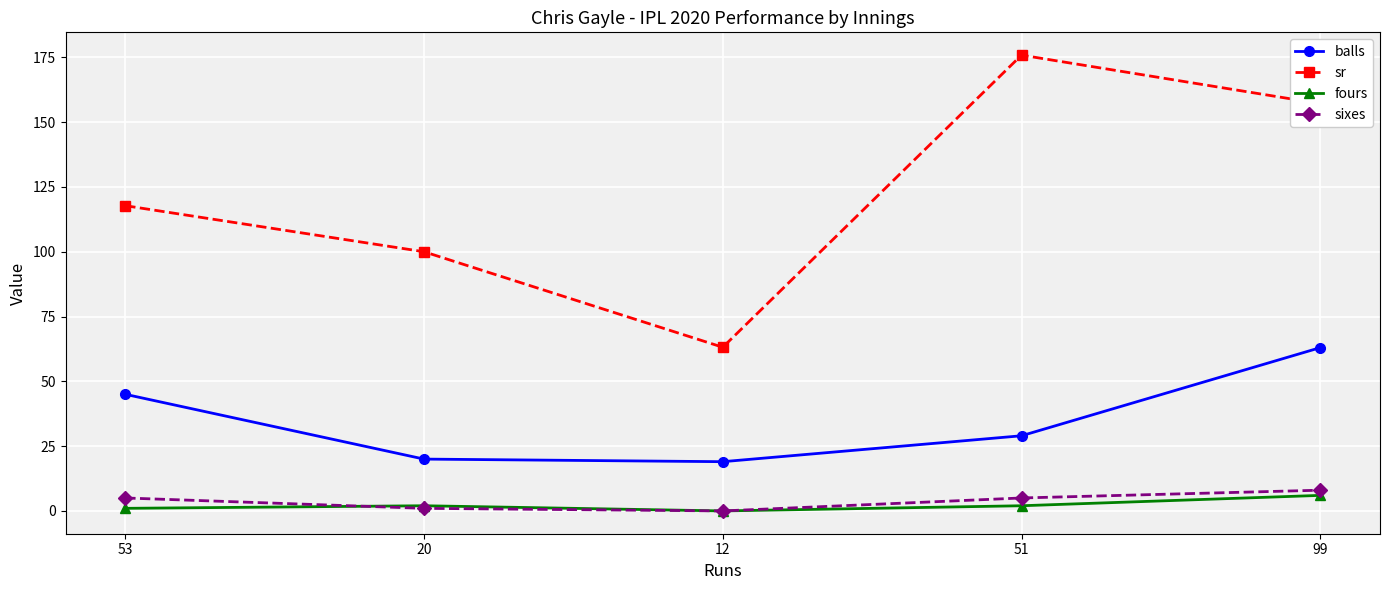

True or false: sr and fours cross at least once.

False